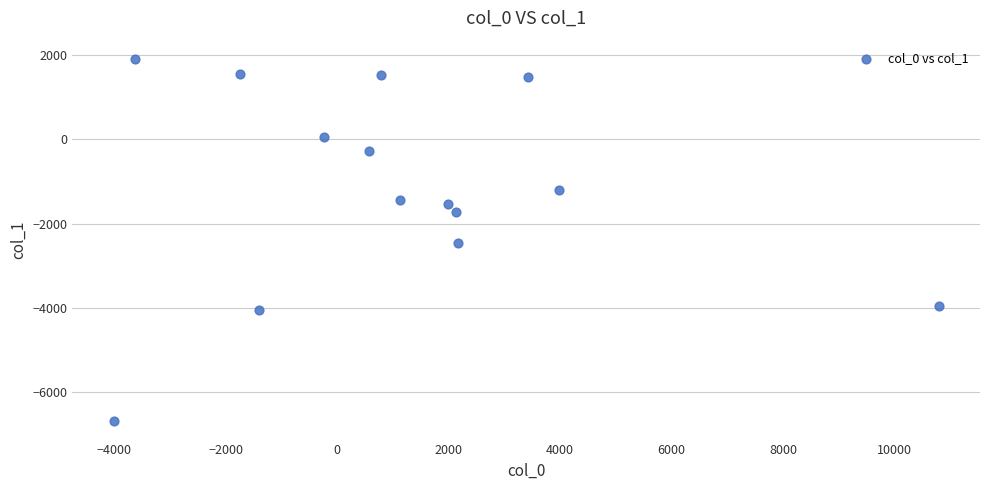

What is the range of Y values (max minus min)?

8595.9